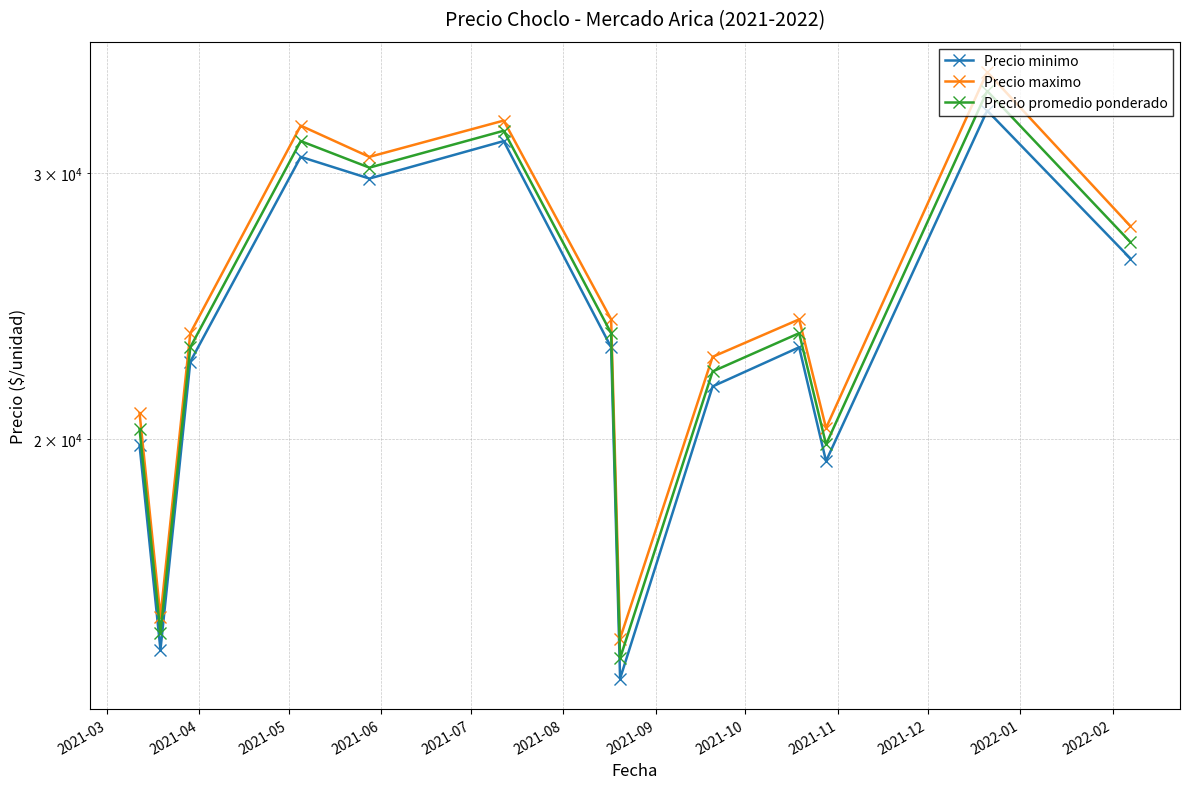

How many values in the Precio minimo series are below 23000?

6